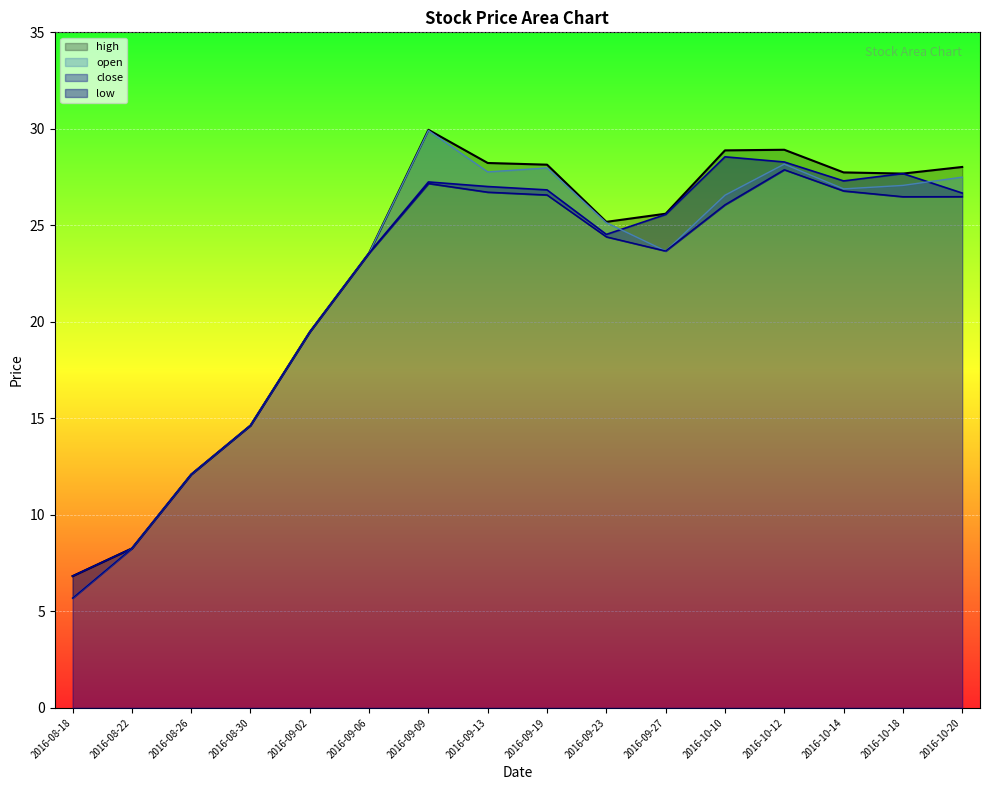

True or false: high has a value of 25.6 at 2016-09-27.

True